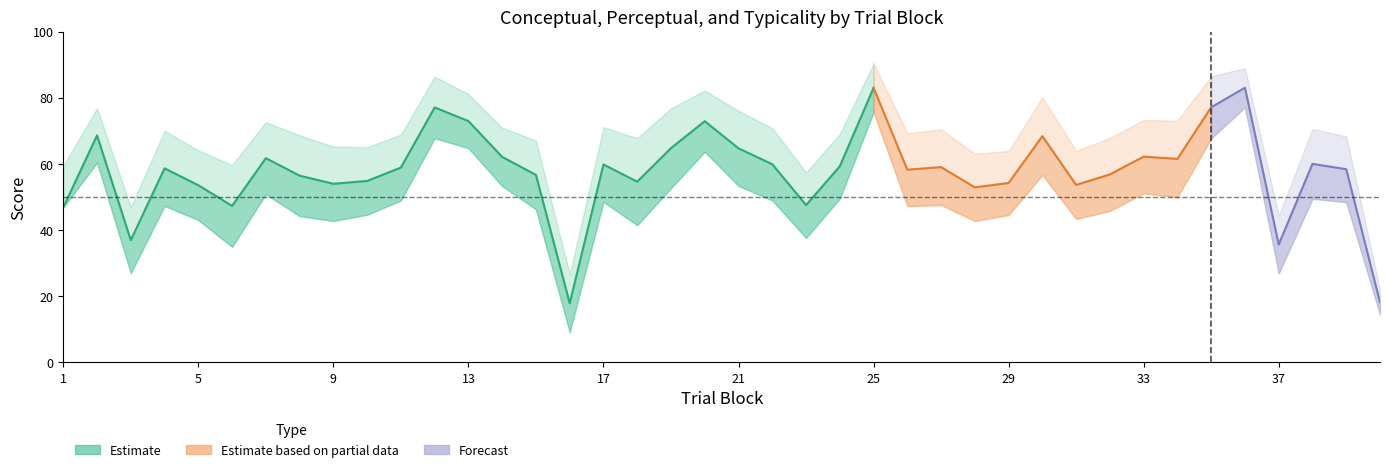

What is the minimum value for conceptual?

9.1